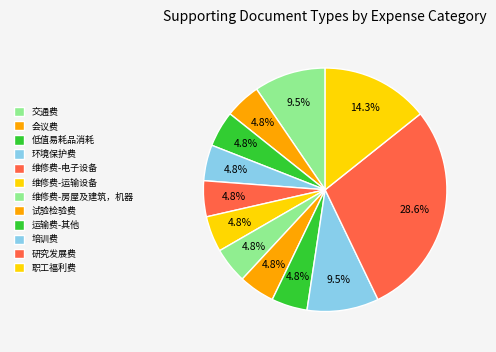

To the nearest percent, what is the combined percentage of 维修费-运输设备 and 研究发展费?

33%